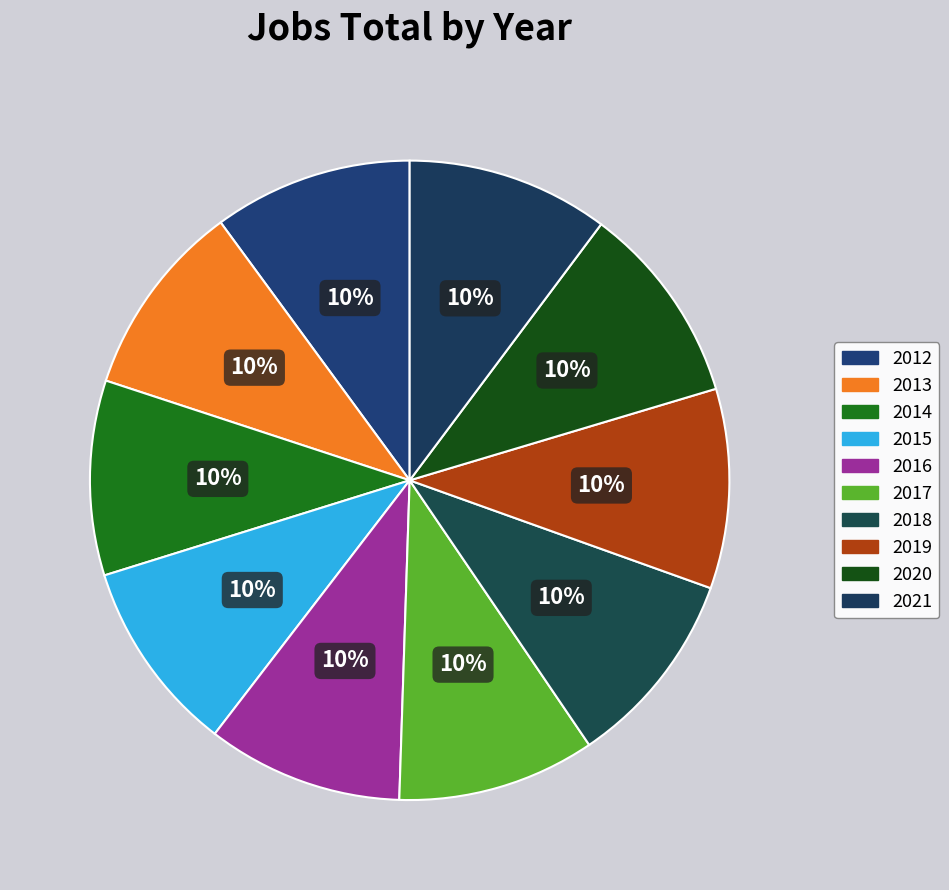

Does 2017 represent more than half of the total?

No